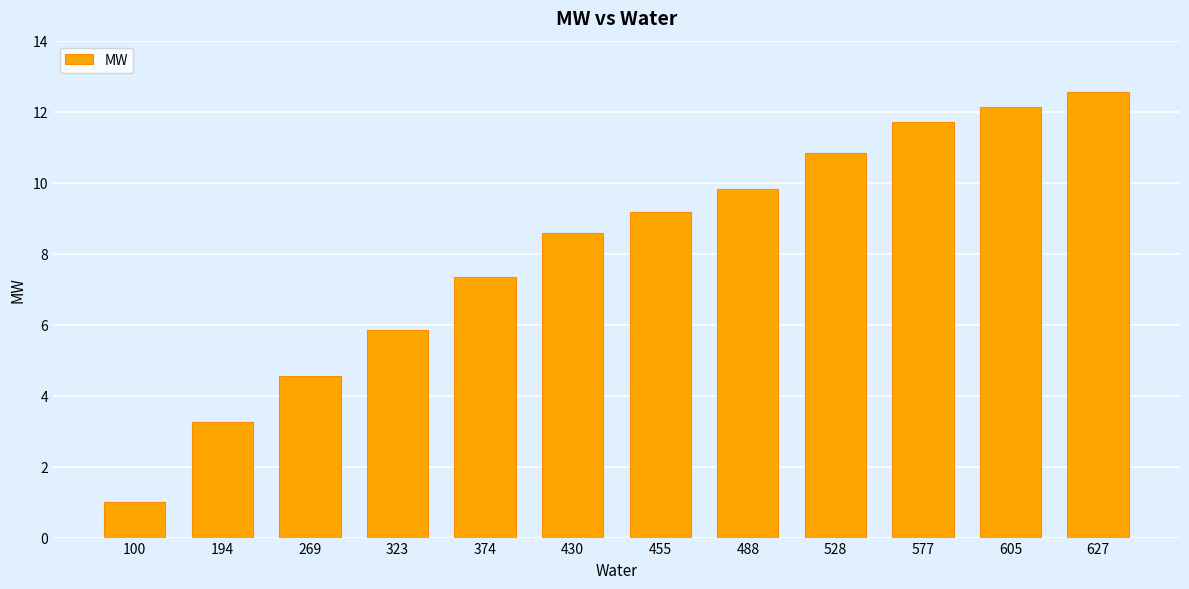

What is the smallest value displayed?

1.0